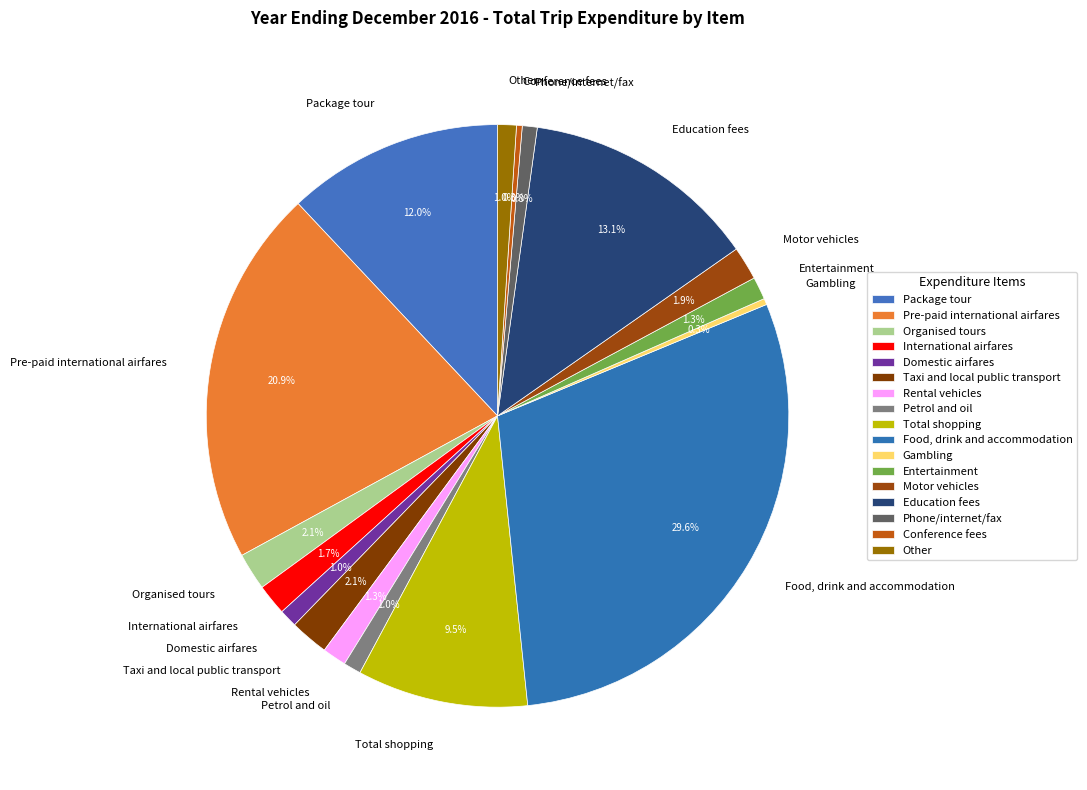

What is the largest slice in the pie chart?

Food, drink and accommodation